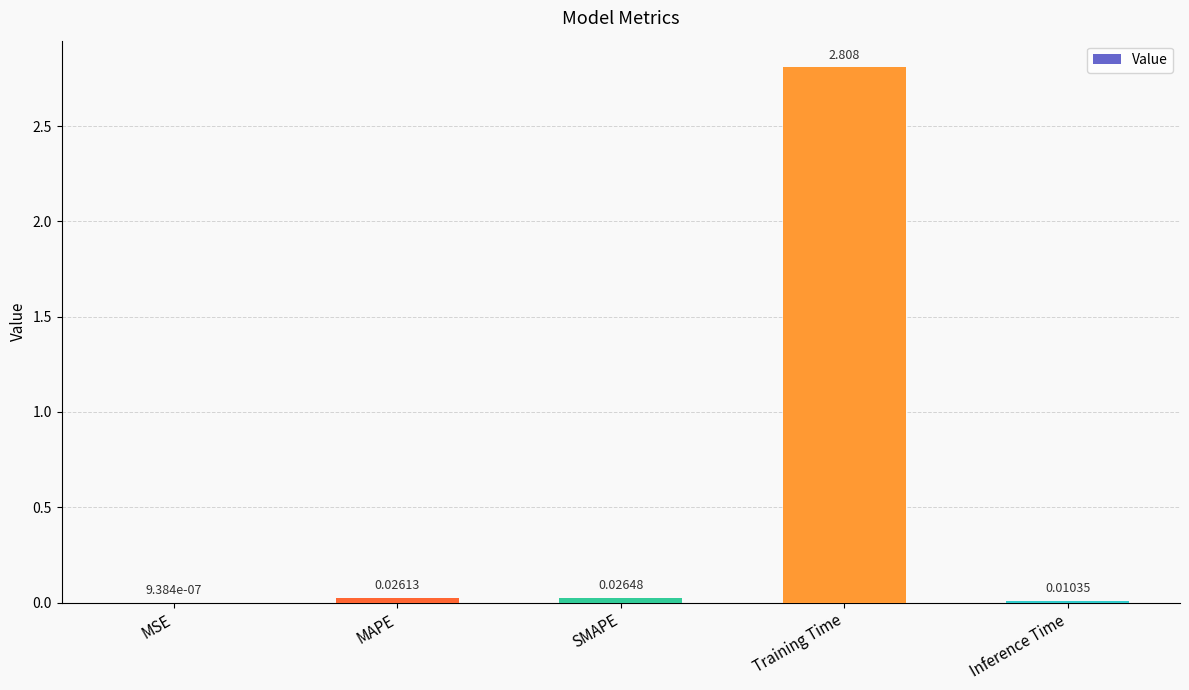

At which category does the chart reach its peak across all series?

Training Time